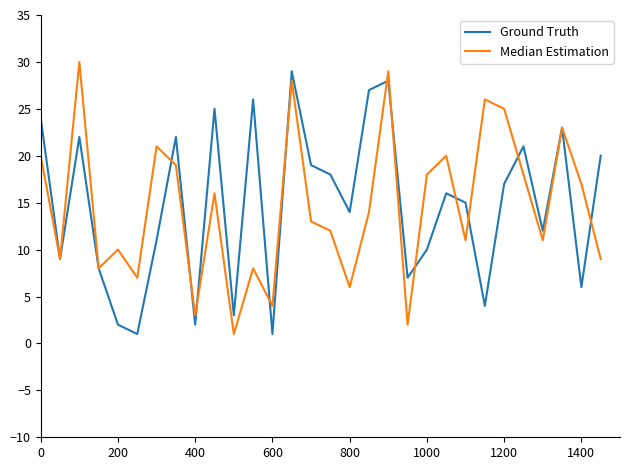

What is the maximum value shown in the chart?

30